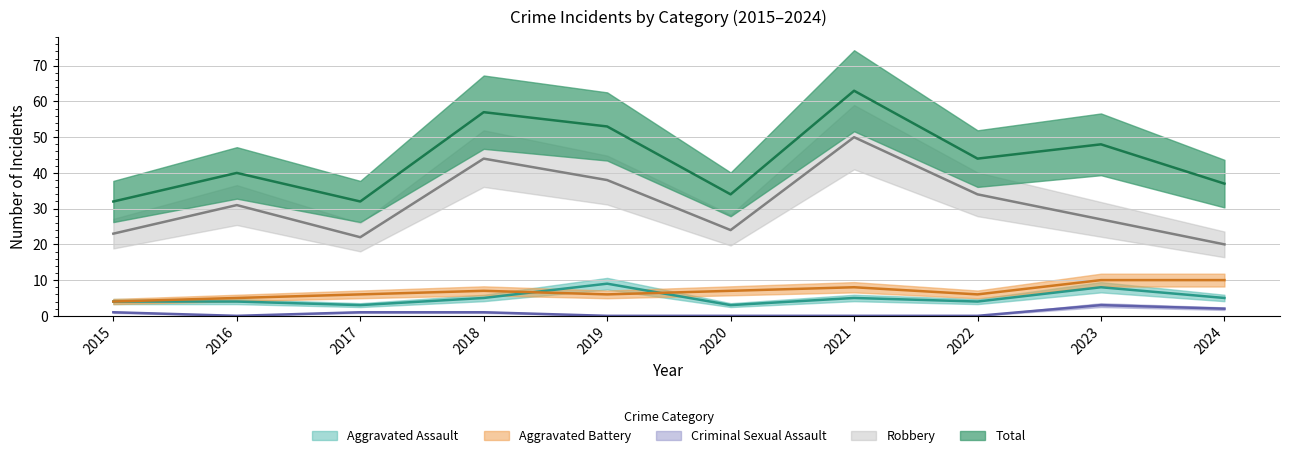

At 2015, list the series in order from smallest to largest.

Criminal Sexual Assault, Aggravated Assault, Aggravated Battery, Robbery, Total